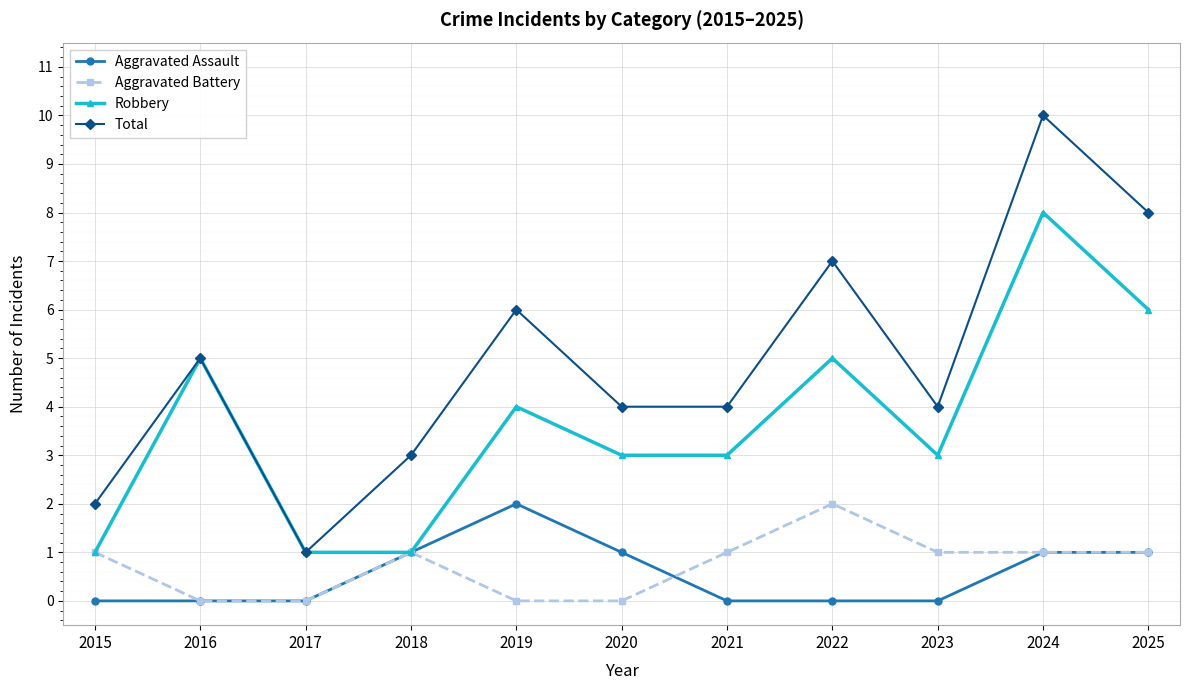

The value of Total at 2018 is 3. True or false?

True